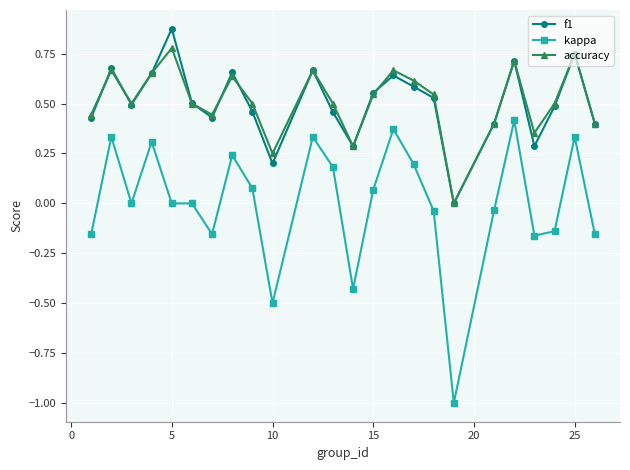

Which series has the widest spread of values?

kappa